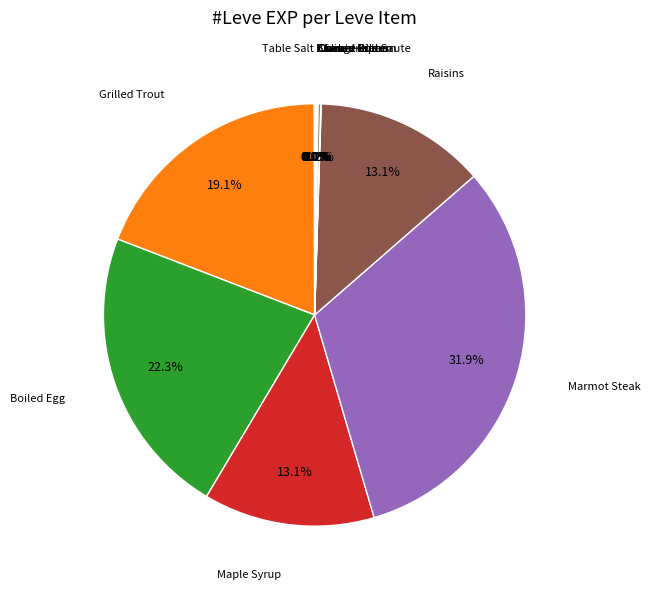

Is there a majority slice in this chart?

No